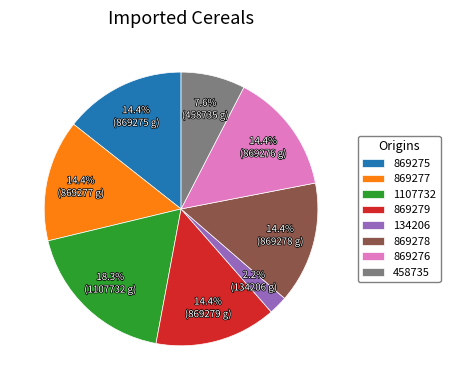

The 869275 slice represents 14% of the pie. True or false?

True